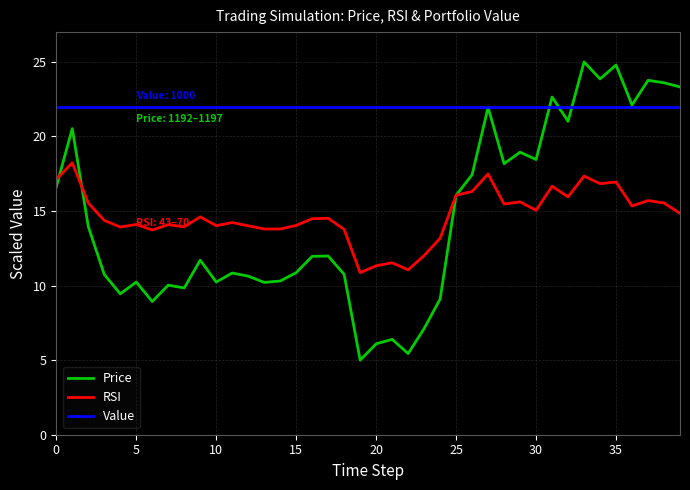

True or false: RSI and Value cross at least once.

False